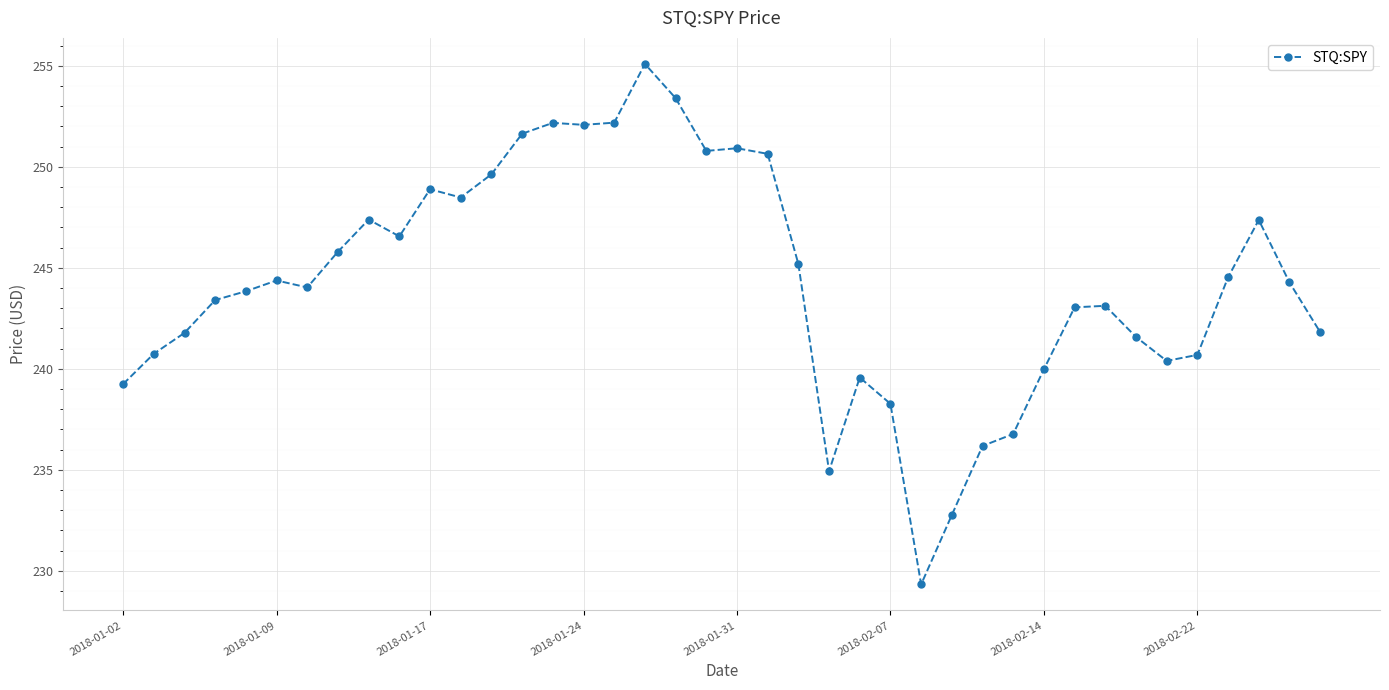

What is the greatest value displayed?

255.1